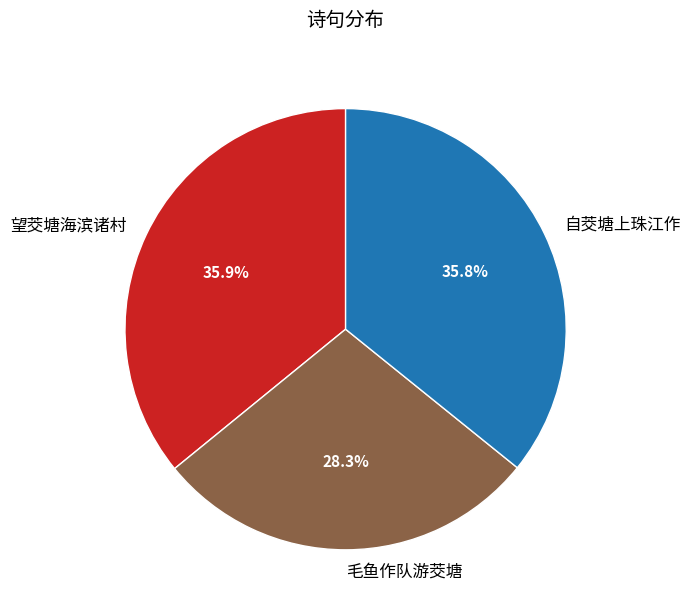

To the nearest percent, what is the combined percentage of 自茭塘上珠江作 and 毛鱼作队游茭塘?

64%